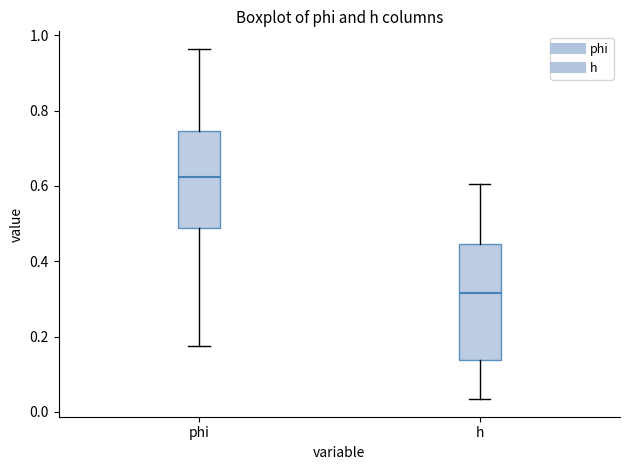

Comparing the boxes themselves (not the whiskers), which one is the tallest?

h